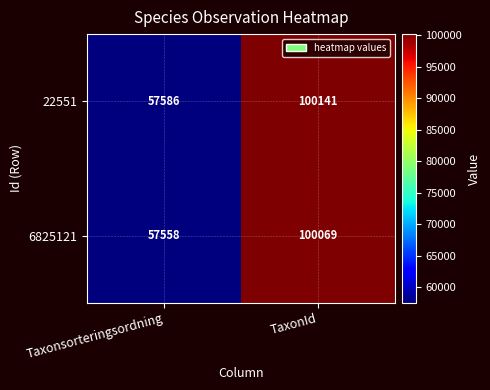

At which category is the sum across all series the highest?

TaxonId